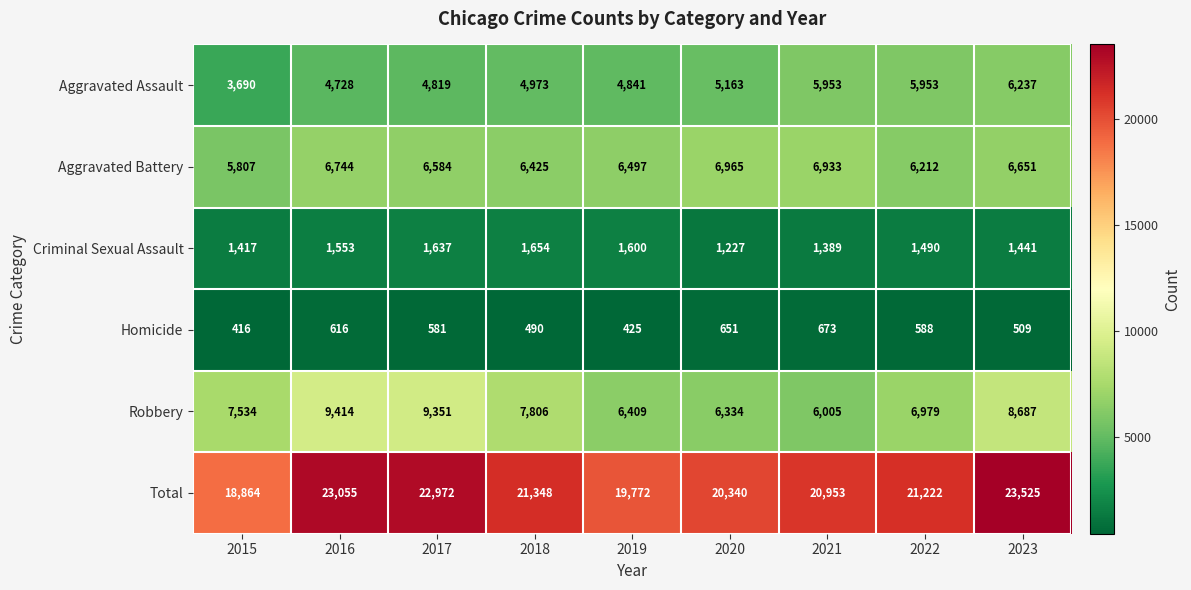

At which category does the chart reach its minimum across all series?

2015